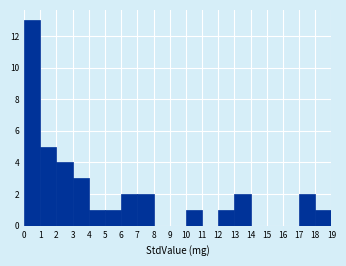

Reading left to right, transcribe this chart: for each bar, give the range it covers on the x-axis and its height. The values are not printed on the chart, so give them approximately, as read against the axis.

0 to 1: 13
1 to 2: 5
2 to 3: 4
3 to 4: 3
4 to 5: 1
5 to 6: 1
6 to 7: 2
7 to 8: 2
8 to 9: 0
9 to 10: 0
10 to 11: 1
11 to 12: 0
12 to 13: 1
13 to 14: 2
14 to 15: 0
15 to 16: 0
16 to 17: 0
17 to 18: 2
18 to 19: 1